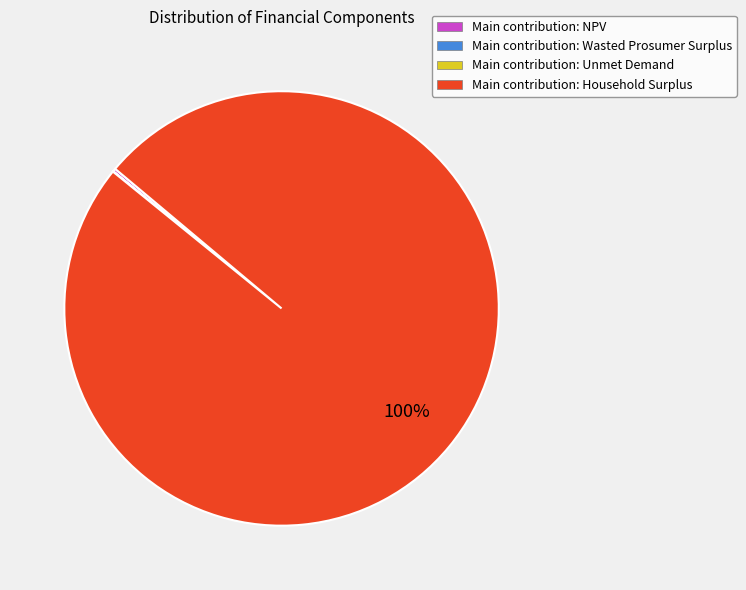

To the nearest percent, what is the average slice percentage?

25%